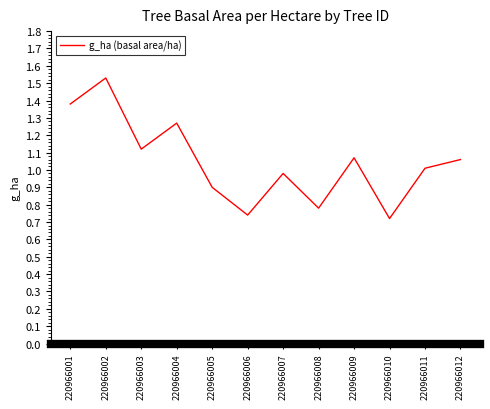

True or false: the data shows 1.0 at 220966011.

True